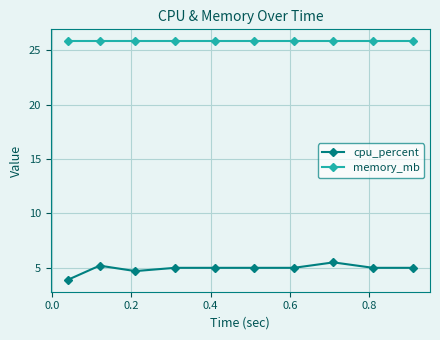

What is the difference between the maximum and minimum values in the cpu_percent series?

1.6